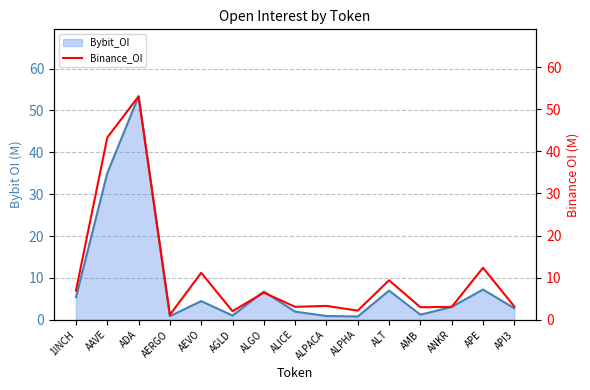

The value of Bybit_OI at ADA is 24.7. True or false?

False